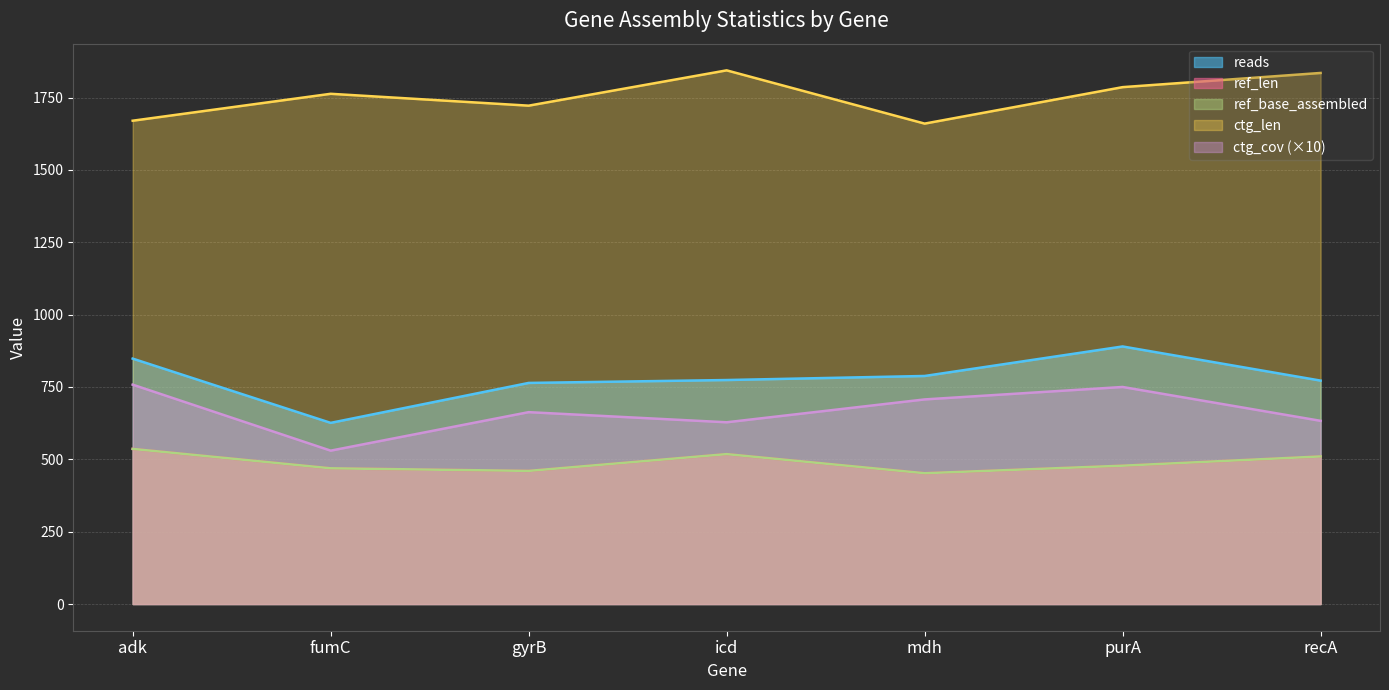

True or false: ctg_cov and ref_base_assembled intersect in this chart.

False